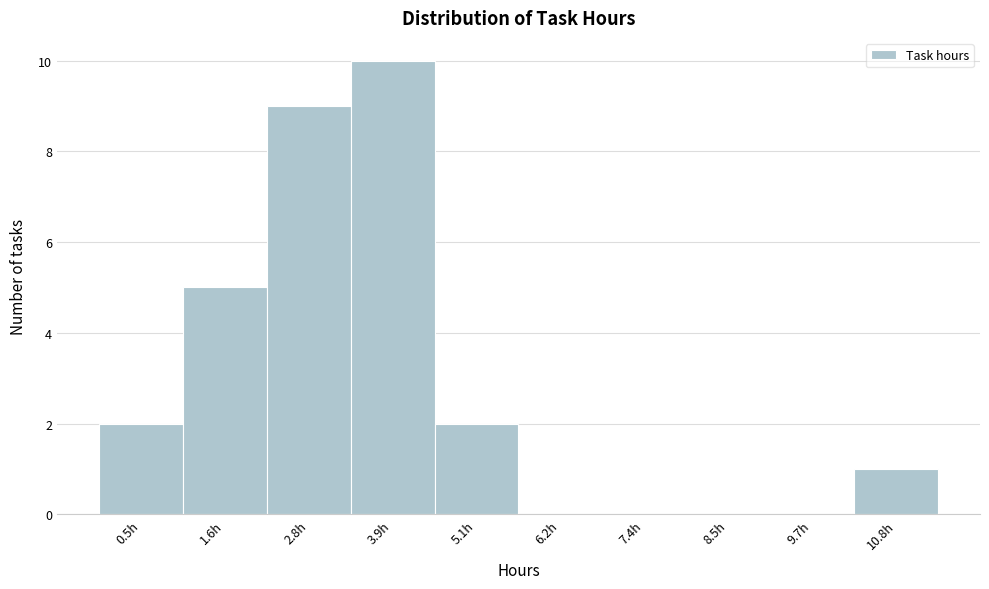

Reading left to right, extract all data points from this chart.

0.5h=2	1.6h=5	2.8h=9	3.9h=10	5.1h=2	6.2h=0	7.4h=0	8.5h=0	9.7h=0	10.8h=1